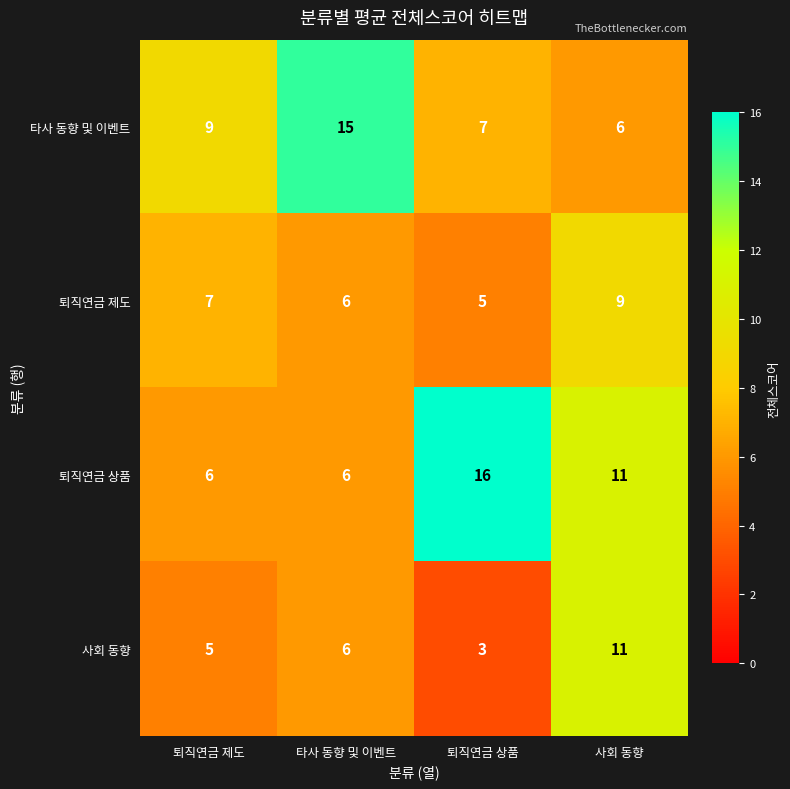

True or false: 퇴직연금 상품 has a value of 10 at 퇴직연금 제도.

False